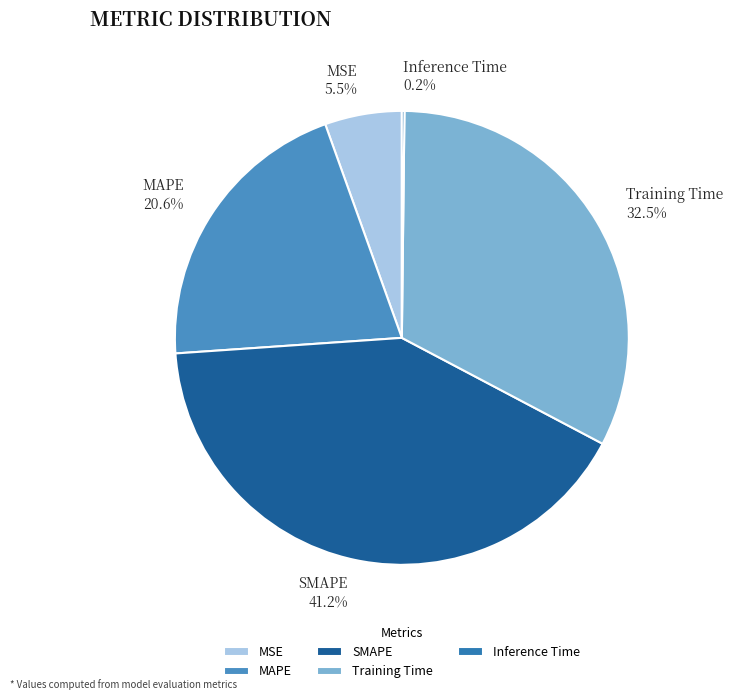

Combined, what portion of the pie is SMAPE and MAPE?

61.8%